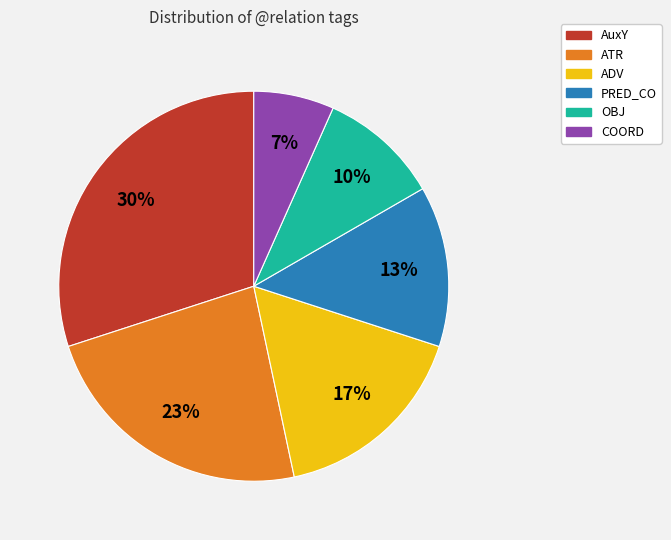

True or false: ADV accounts for 17% of the total.

True